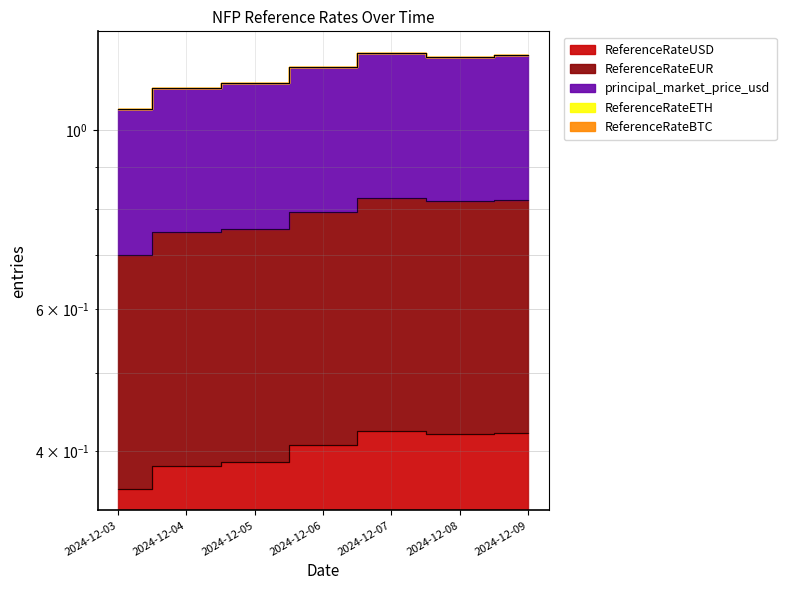

At which category does principal_market_price_usd reach its first local peak?

2024-12-07